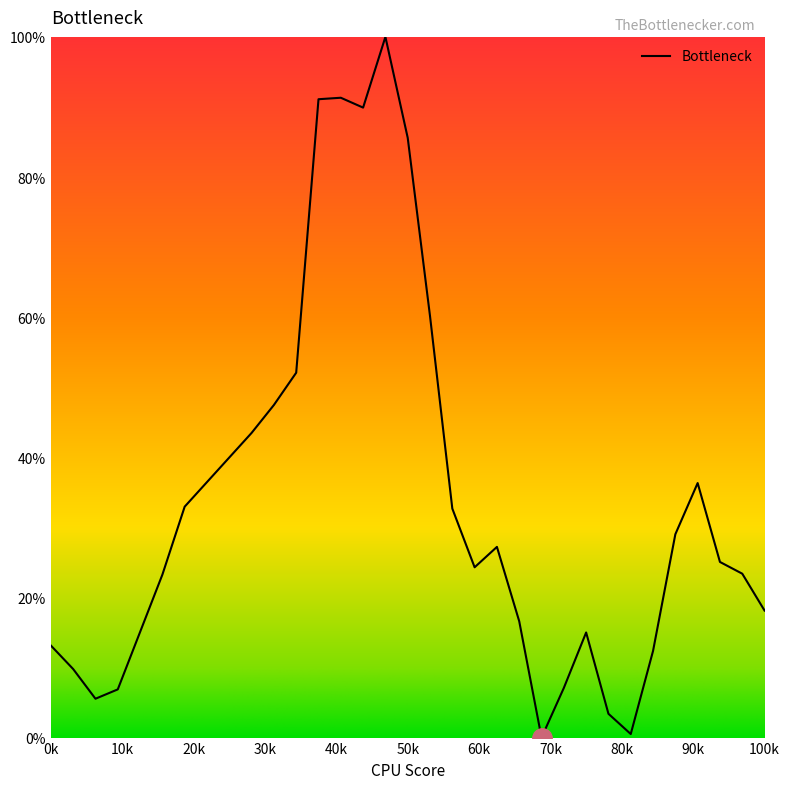

What is the difference between the second highest and minimum values?

91.3